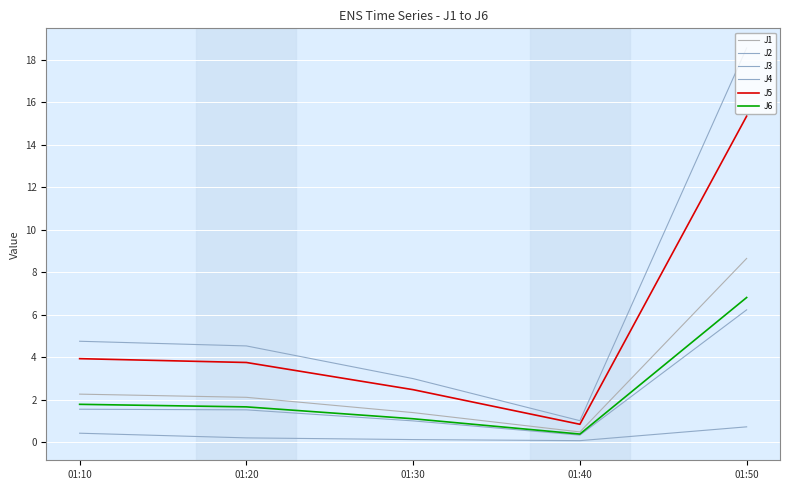

At 01:10, list the series in order from largest to smallest.

J4, J5, J1, J6, J2, J3